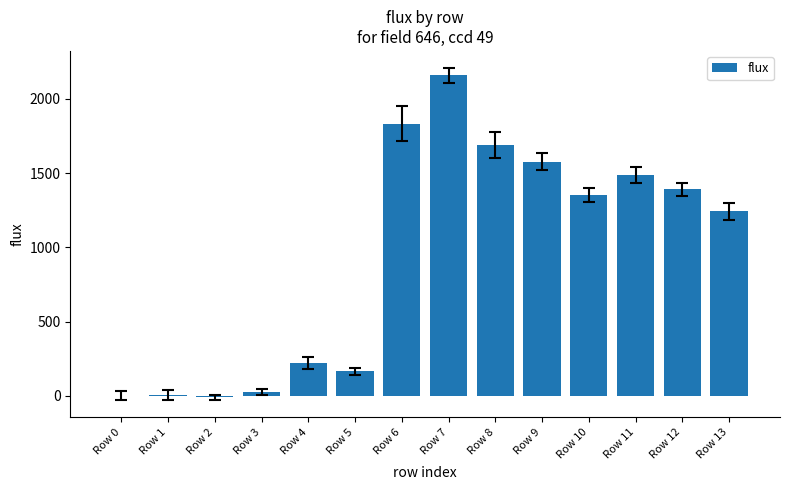

Are the bars grouped side by side (vs. stacked)?

No